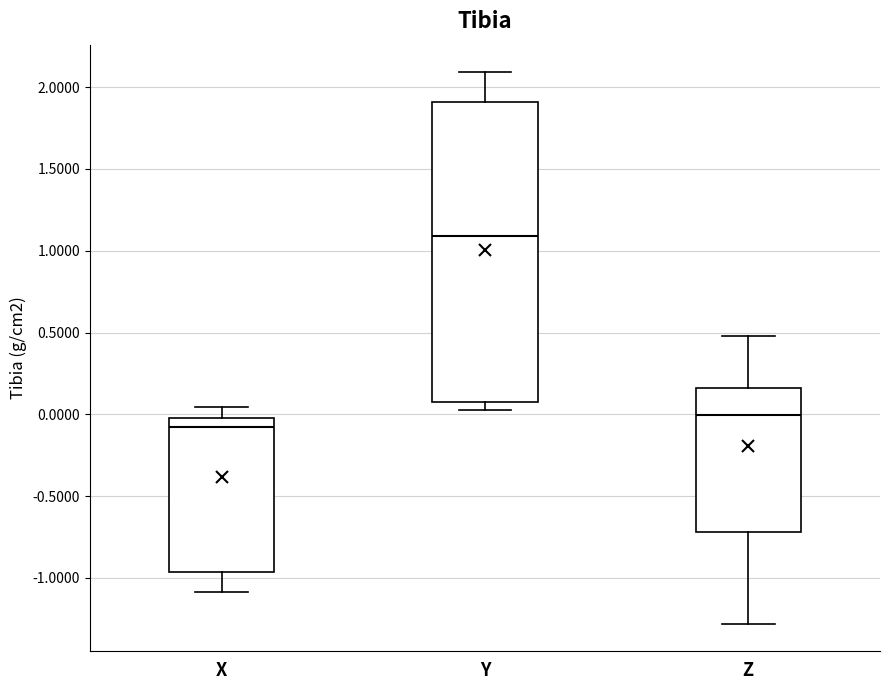

Where is the lower edge of the box for Y on the y-axis? The values are not printed on the chart, so give them approximately, as read against the axis.

0.10